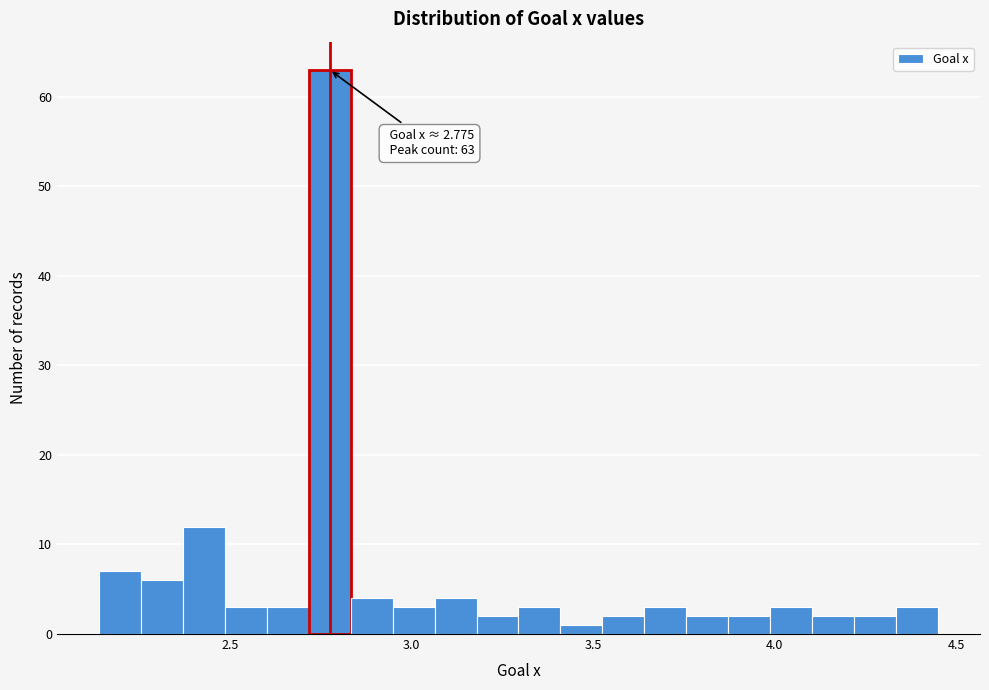

Around what value on the x-axis is the tallest bar? Give the approximate position of its centre, as read against the axis.

2.80